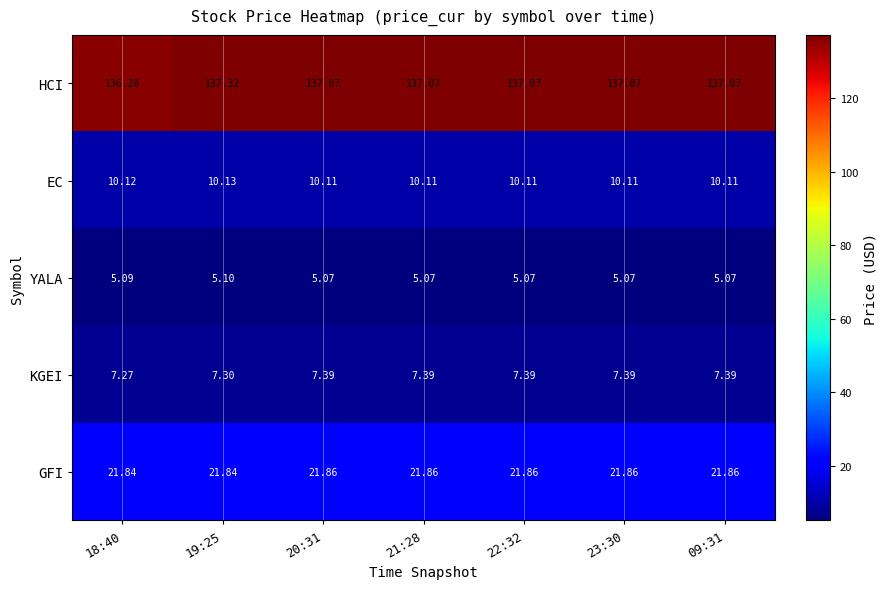

Between 19:25 and 21:28, which series saw the biggest shift?

HCI